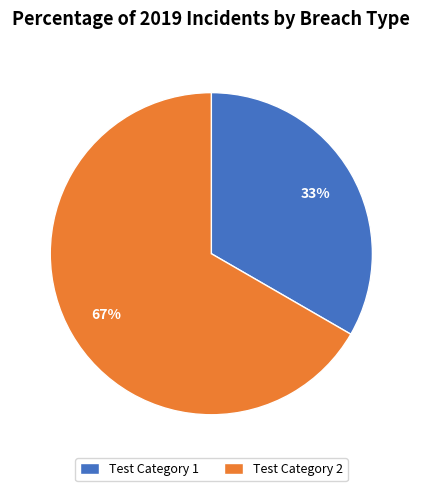

Does Test Category 2 account for over 50% of the chart?

Yes